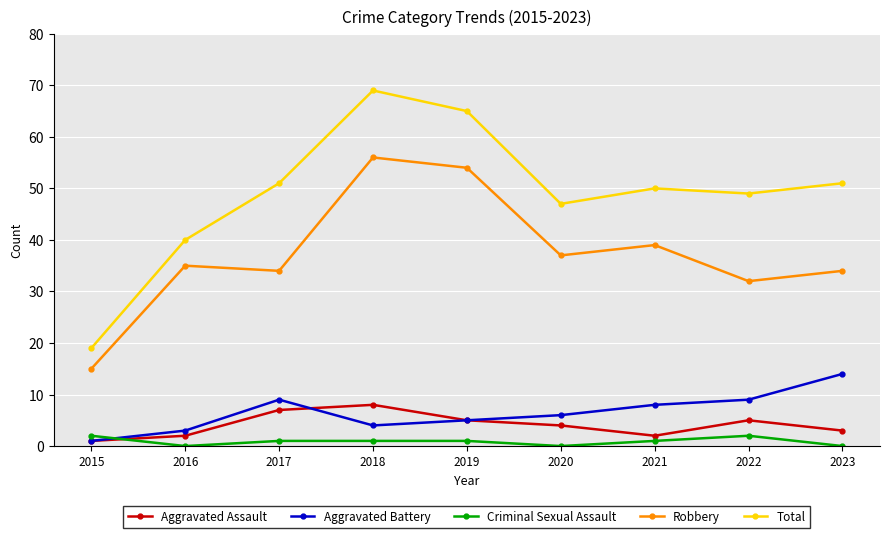

Between 2019 and 2022, which series saw the biggest shift?

Robbery